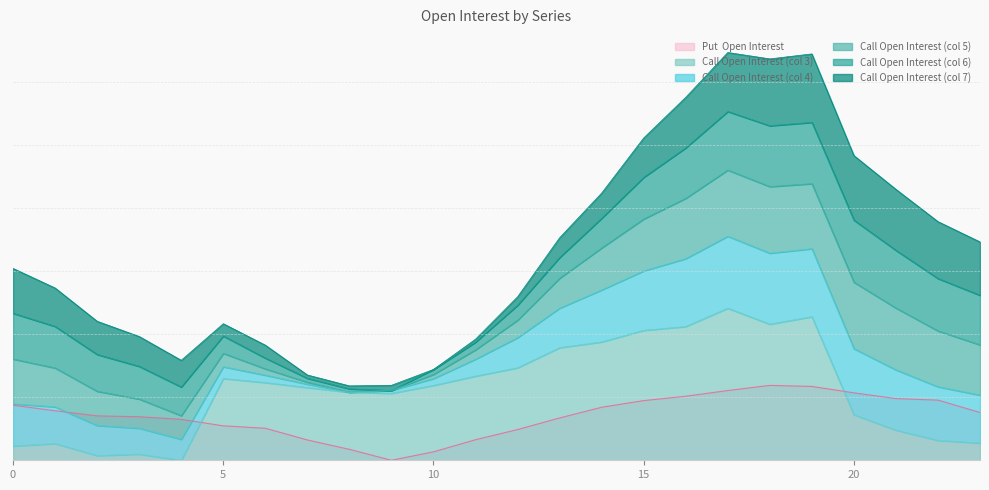

True or false: 7 and 5 cross at least once.

False